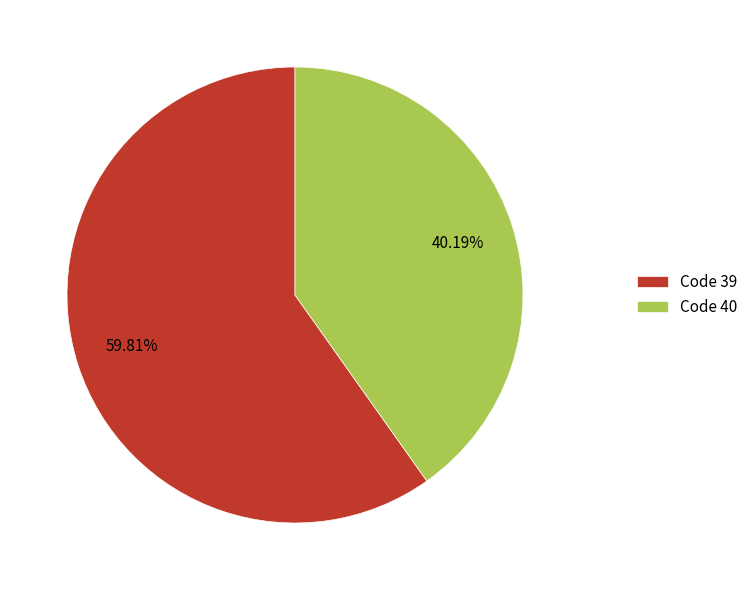

Combined, do Code 39 and Code 40 account for over 50%?

Yes